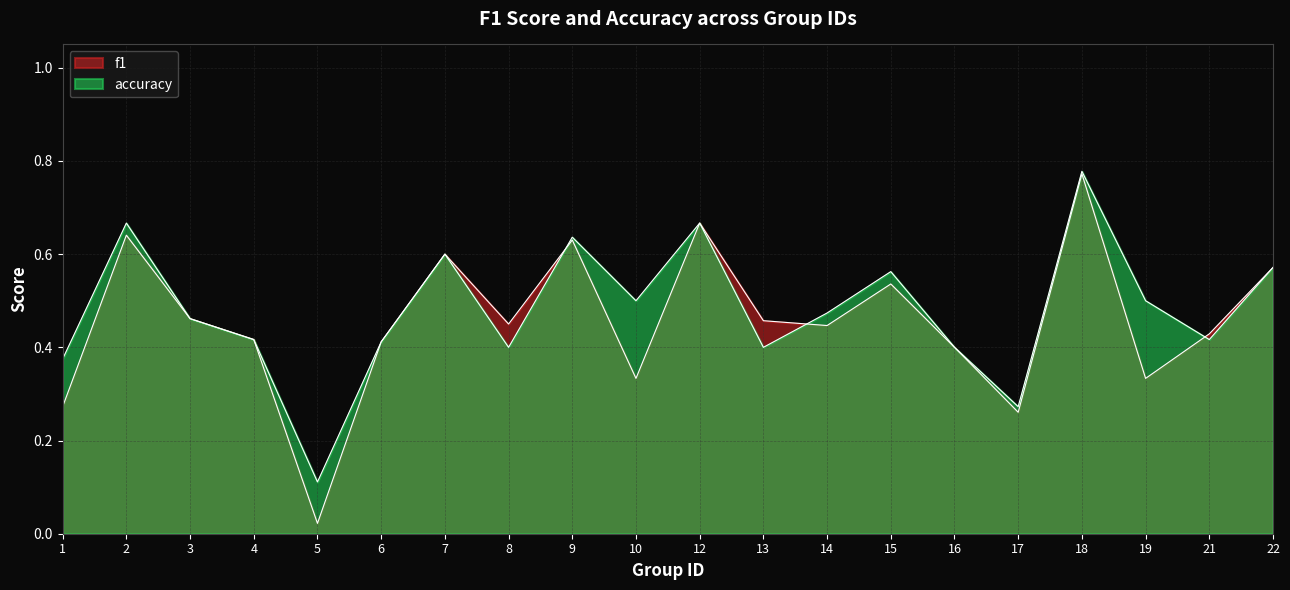

Reading left to right, extract all data points from this chart.

f1: 0.3	0.6	0.5	0.4	0.0	0.4	0.6	0.5	0.6	0.3	0.7	0.5	0.4	0.5	0.4	0.3	0.8	0.3	0.4	0.6
accuracy: 0.4	0.7	0.5	0.4	0.1	0.4	0.6	0.4	0.6	0.5	0.7	0.4	0.5	0.6	0.4	0.3	0.8	0.5	0.4	0.6